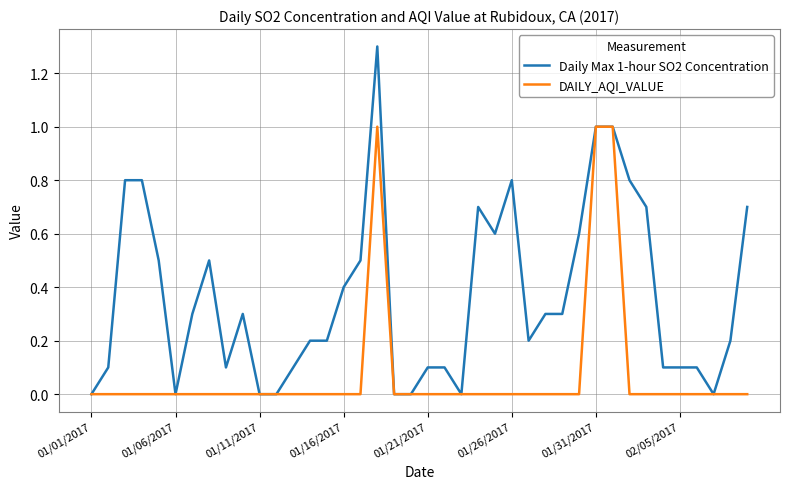

Which series has the widest spread of values?

Daily Max 1-hour SO2 Concentration